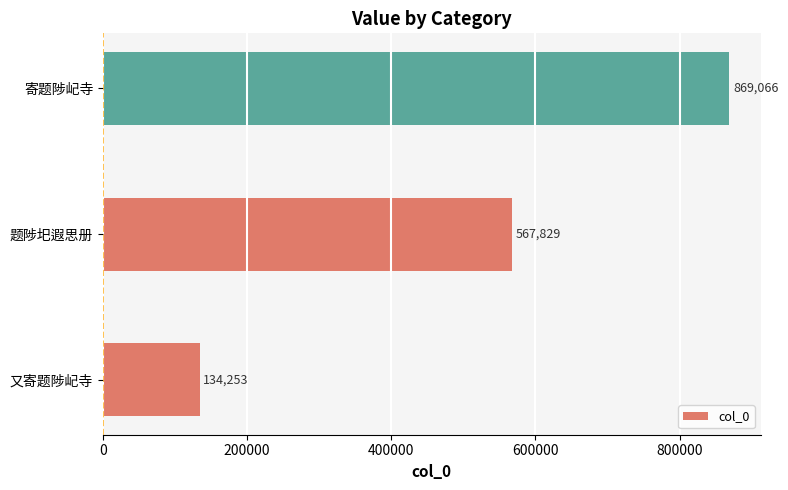

The value at 又寄题陟屺寺 is 236947. True or false?

False